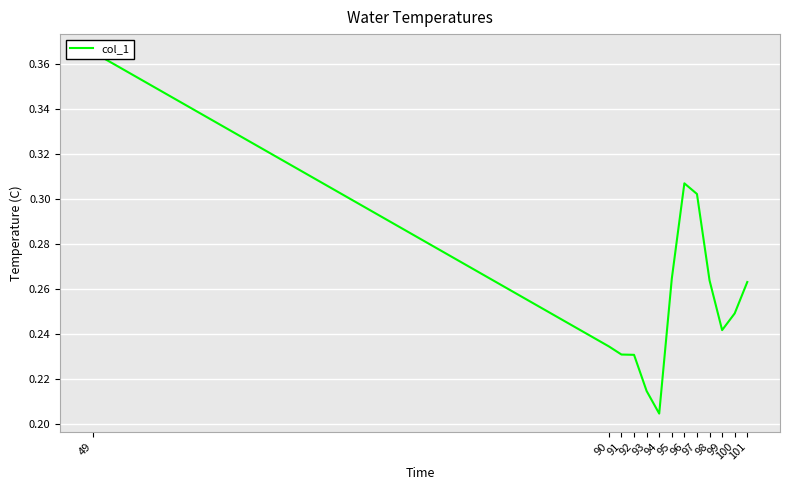

What is the greatest value displayed?

0.4